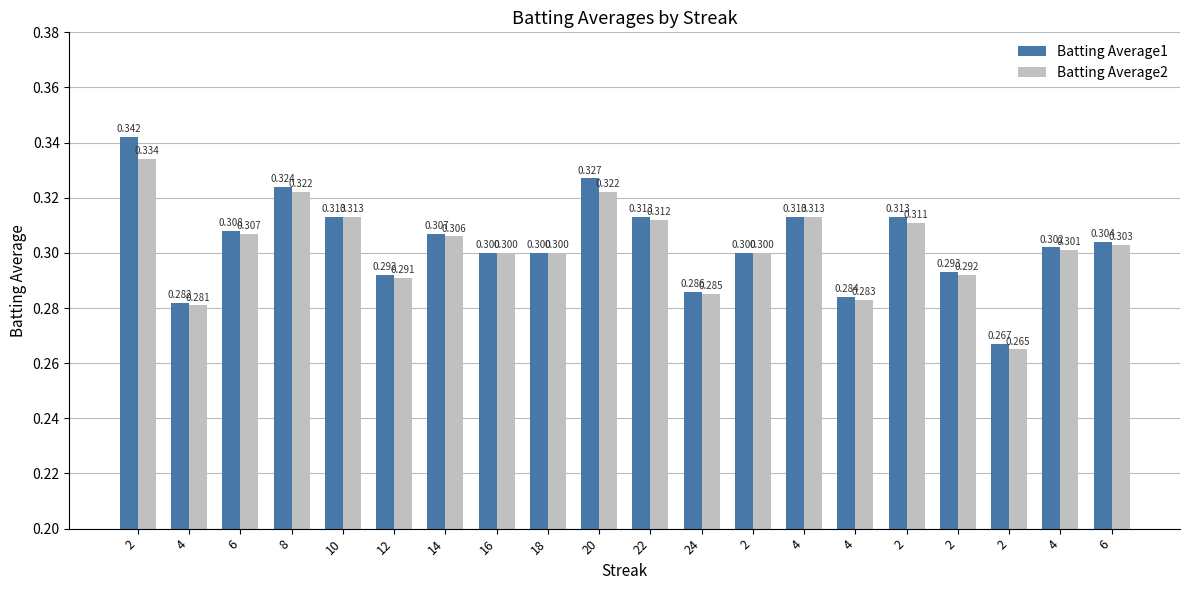

Which category has the lowest value in the Batting Average1 series?

2